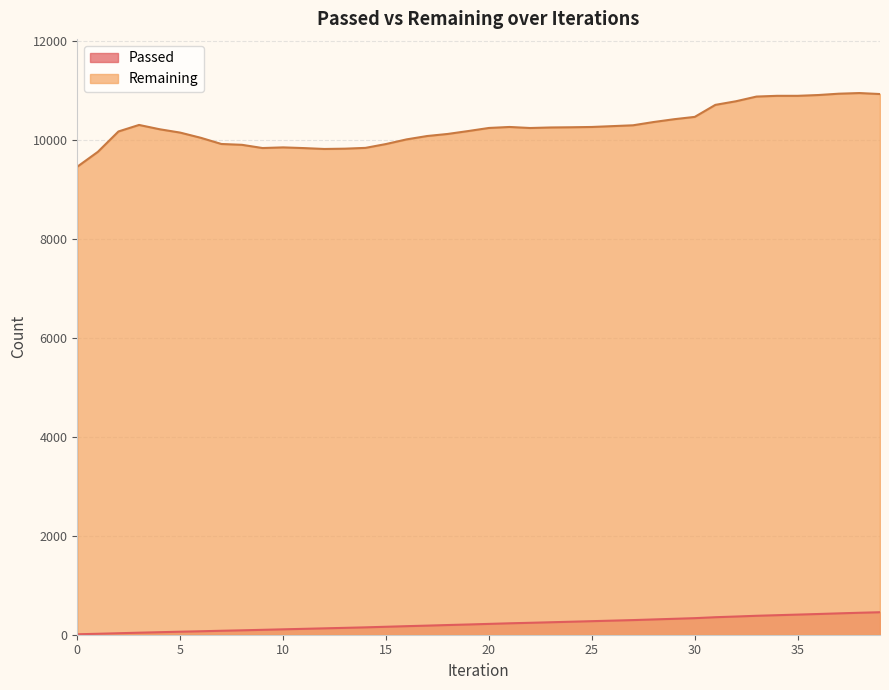

List the series in order of their peak value, highest first.

Remaining, Passed